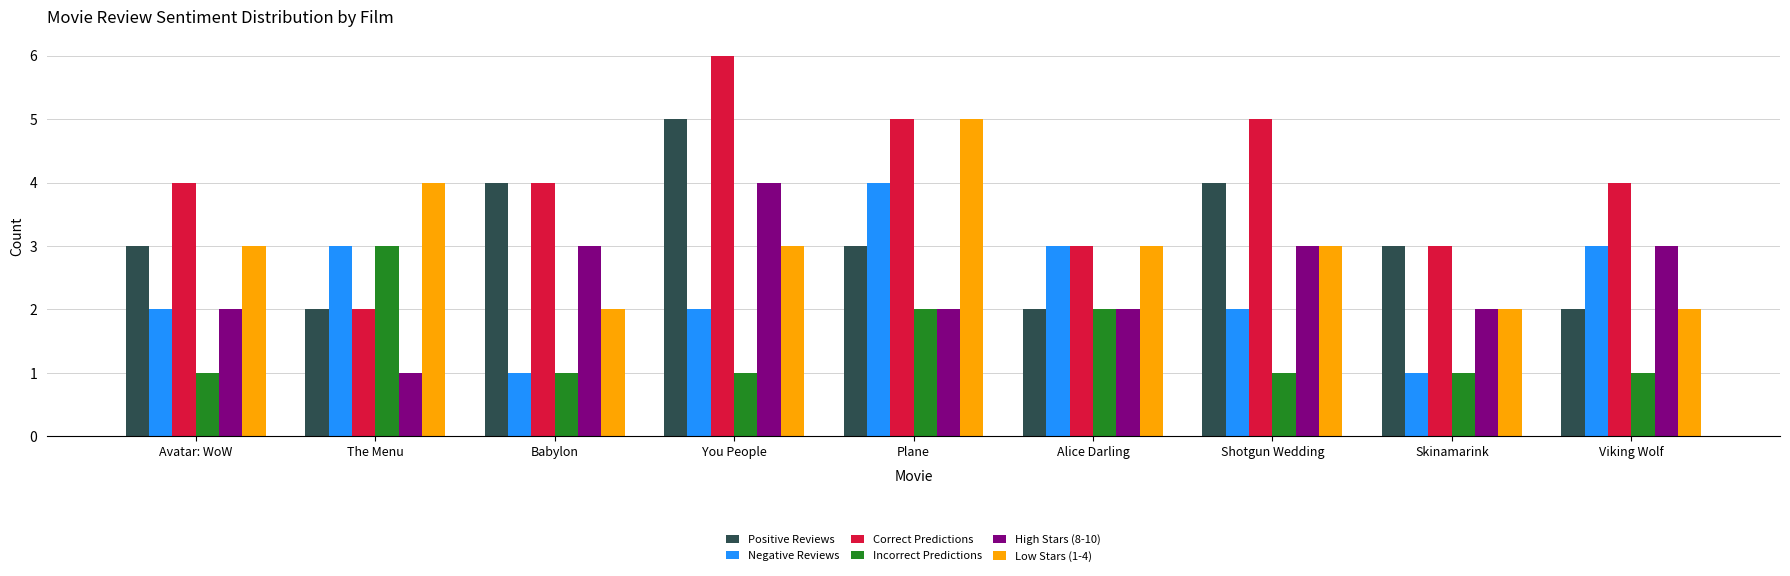

What position from the right is Skinamarink?

2